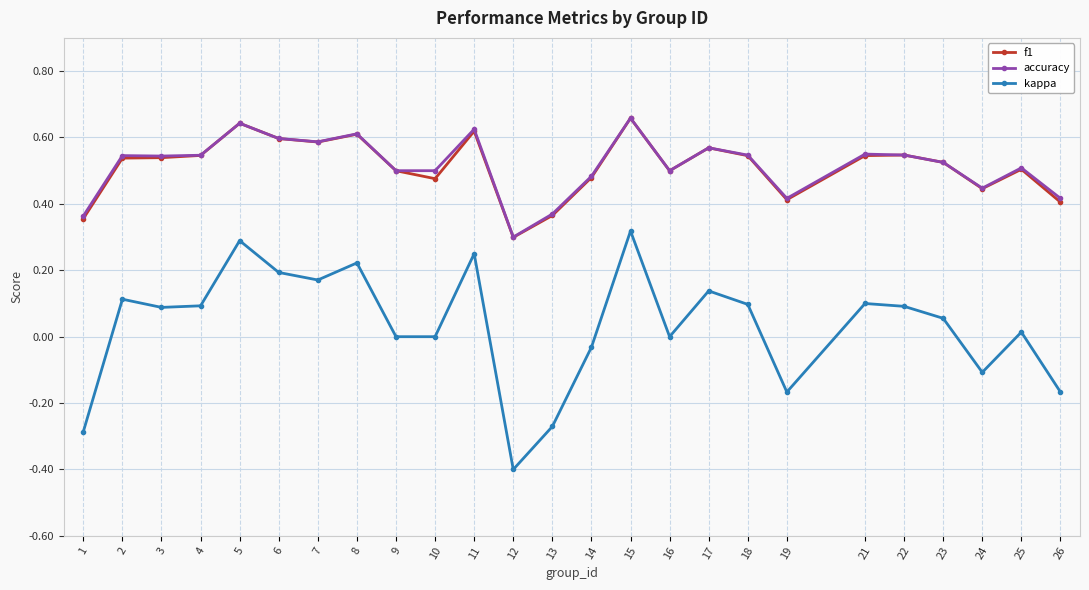

True or false: f1 has a value of 0.2 at 10.

False